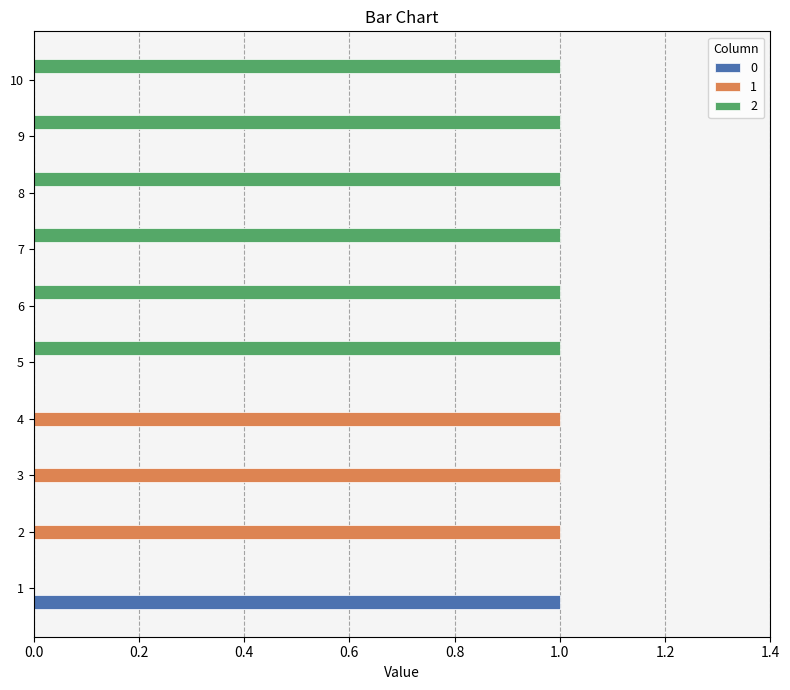

True or false: 0 has a value of 1 at 10.

False